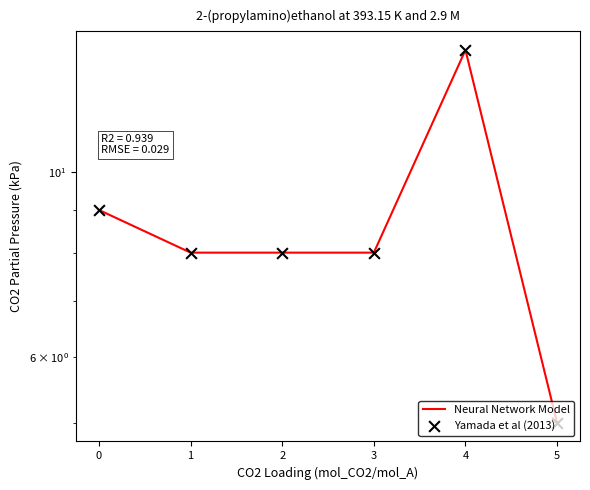

Which series reaches the minimum Y coordinate?

Neural Network Model